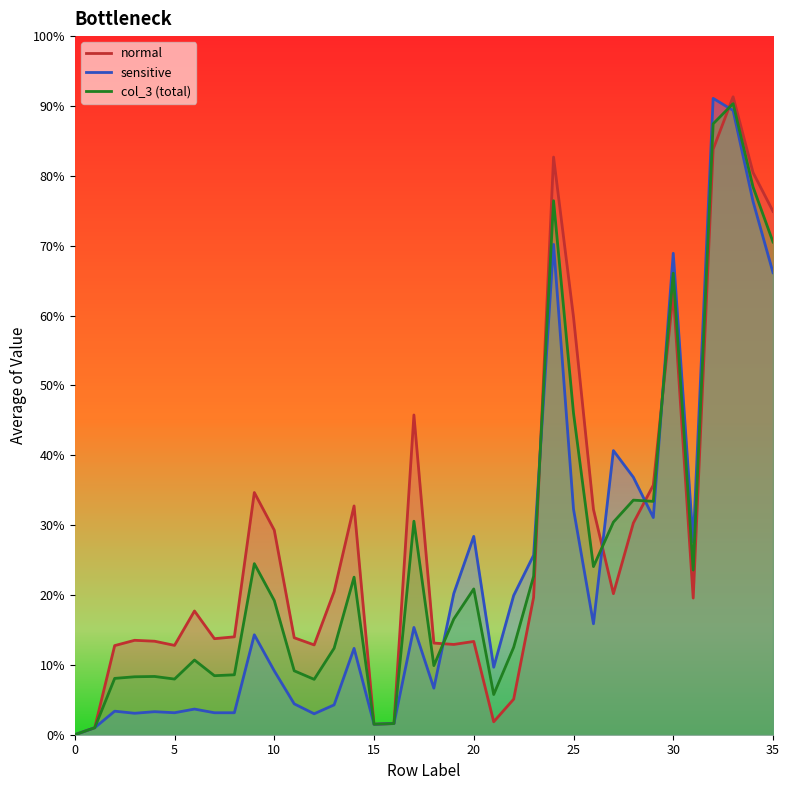

How many times do sensitive and normal cross each other?

6